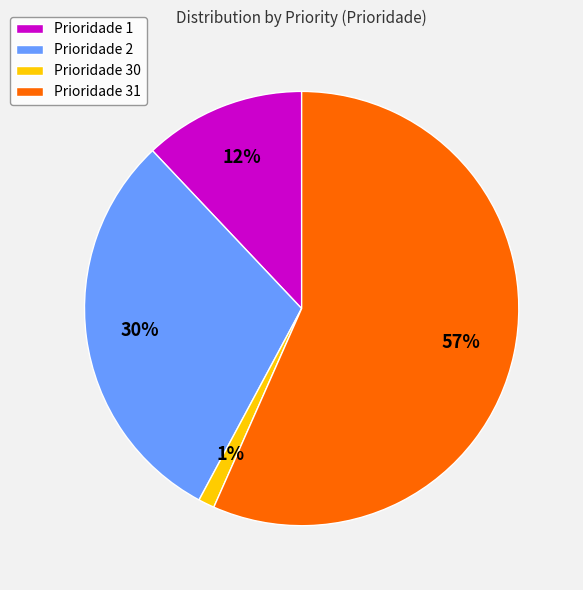

Combined, do Prioridade 1 and Prioridade 2 account for over 50%?

No